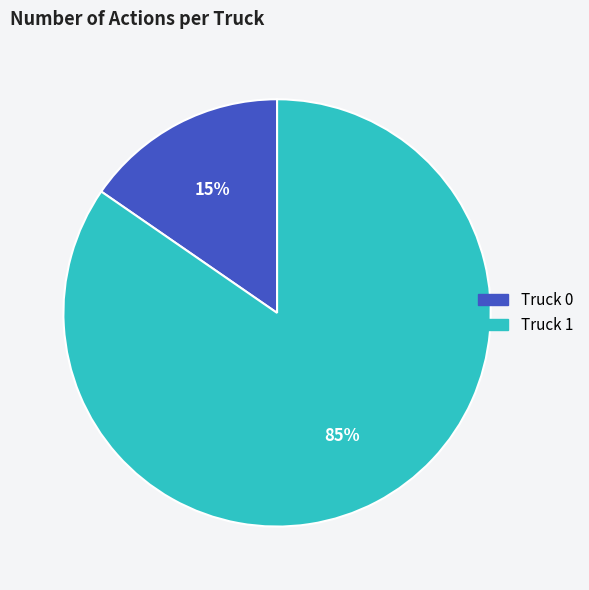

True or false: Truck 0 accounts for 15% of the total.

True